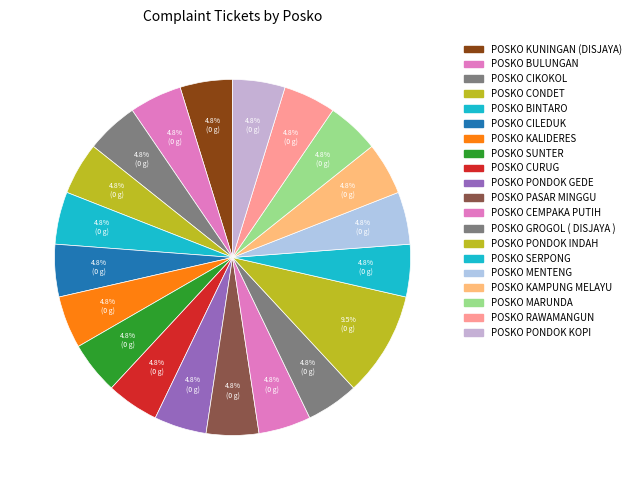

The POSKO BINTARO slice represents 5% of the pie. True or false?

True